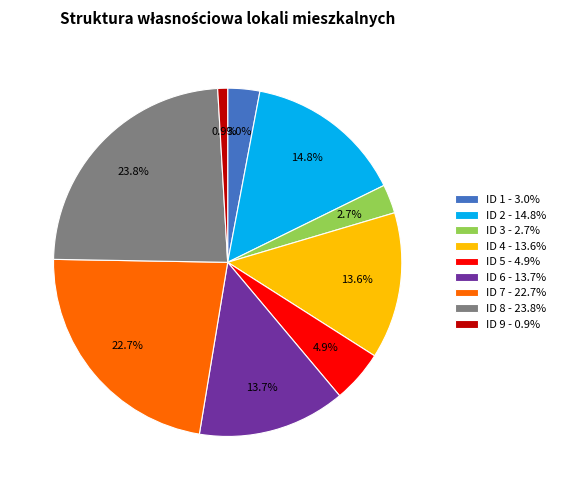

Which has a higher value, ID 7 - 22.7% or ID 3 - 2.7%?

ID 7 - 22.7%